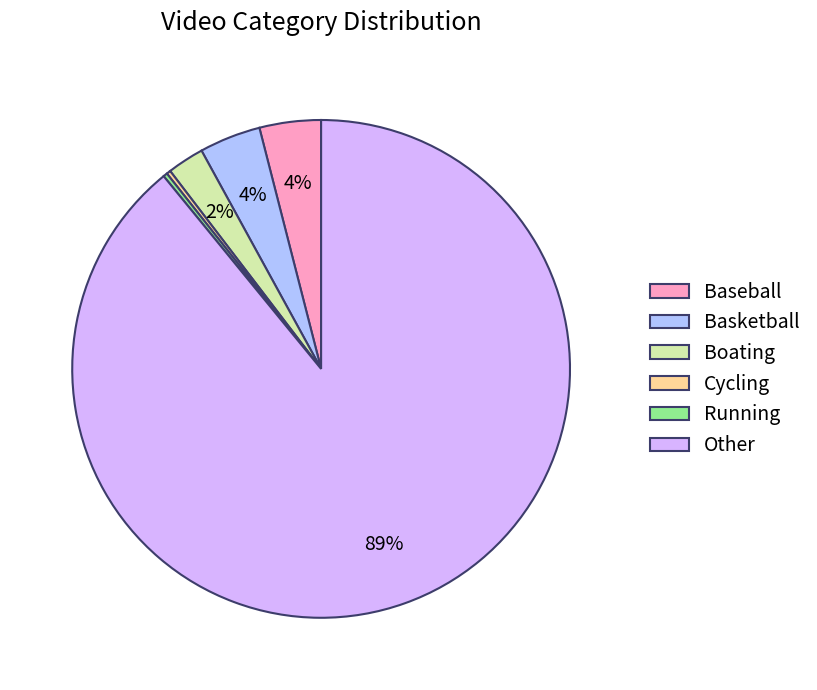

What is the majority slice?

Other